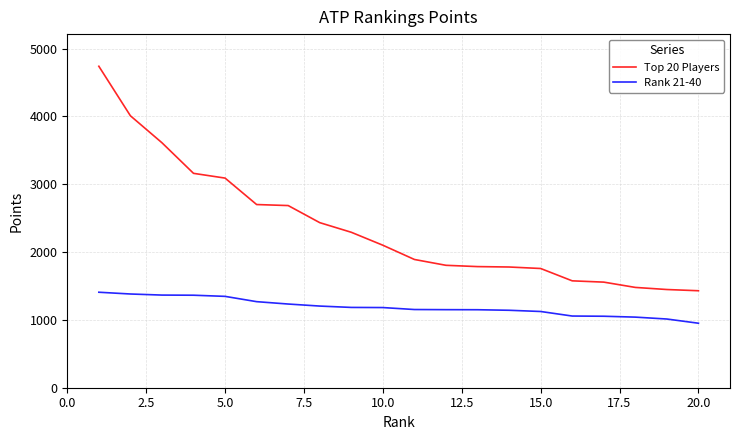

What is the average value of the Top 20 Players series?

2367